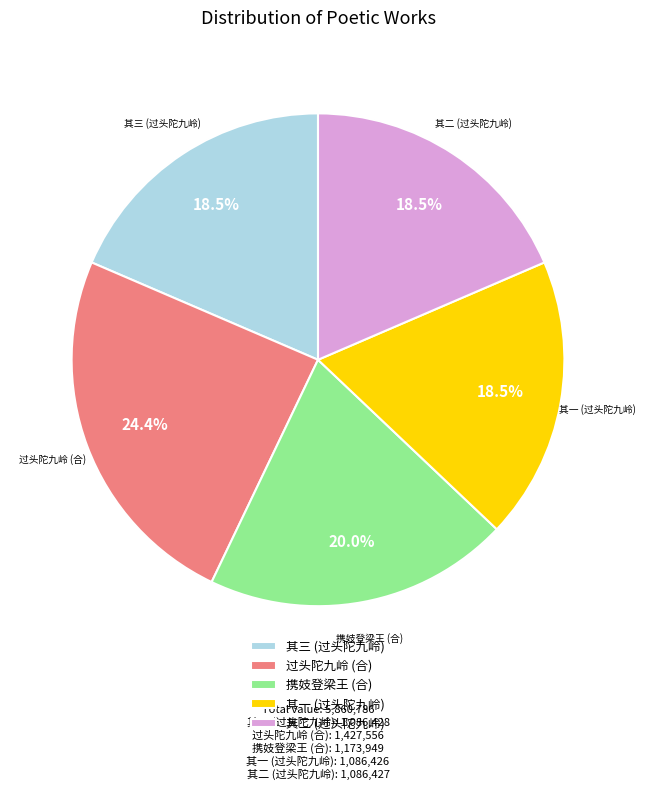

What is the largest slice in the pie chart?

过头陀九岭 (合)